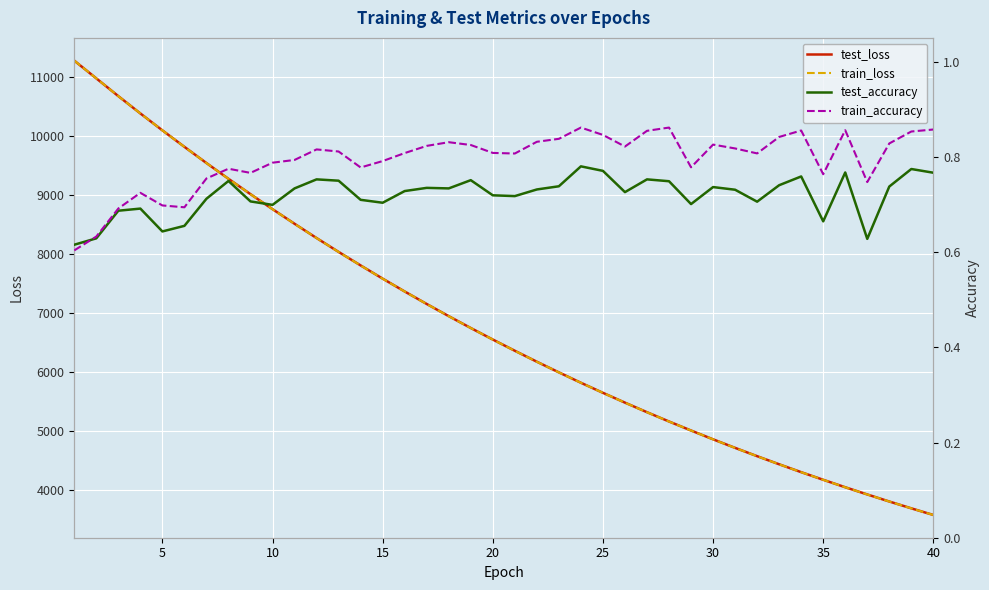

The value of test_loss at 5 is 15874.3. True or false?

False